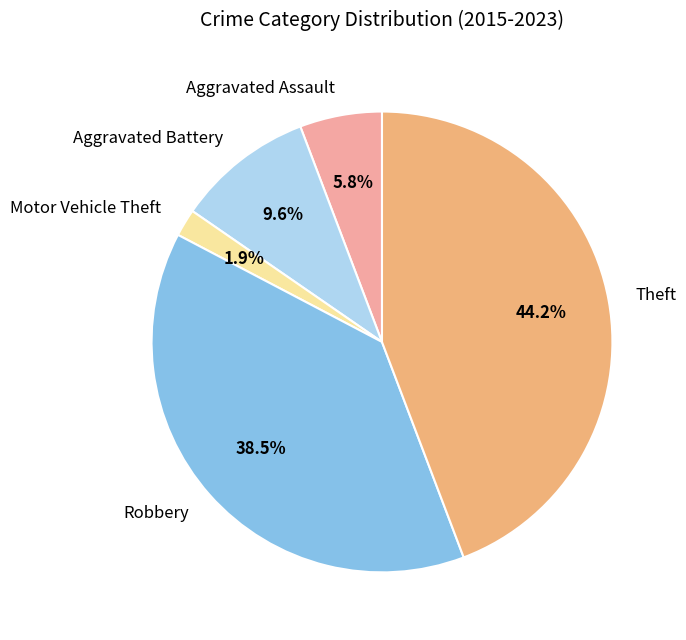

Which category has the smallest portion of the pie?

Motor Vehicle Theft